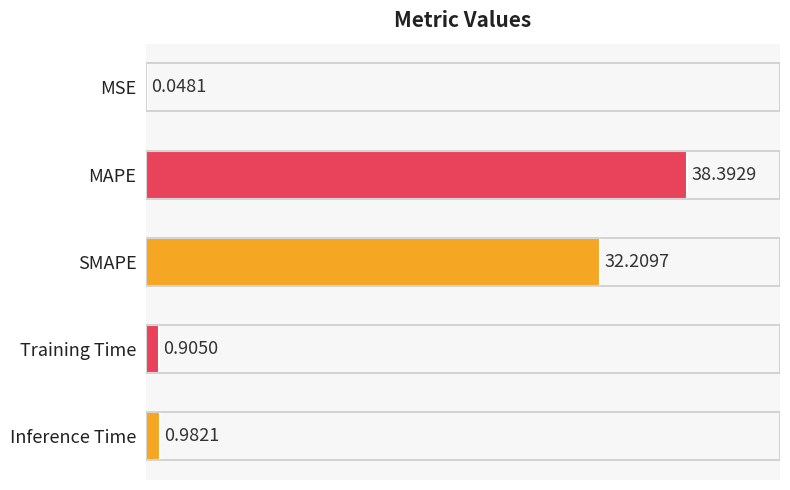

Between SMAPE and Inference Time, which is larger?

SMAPE